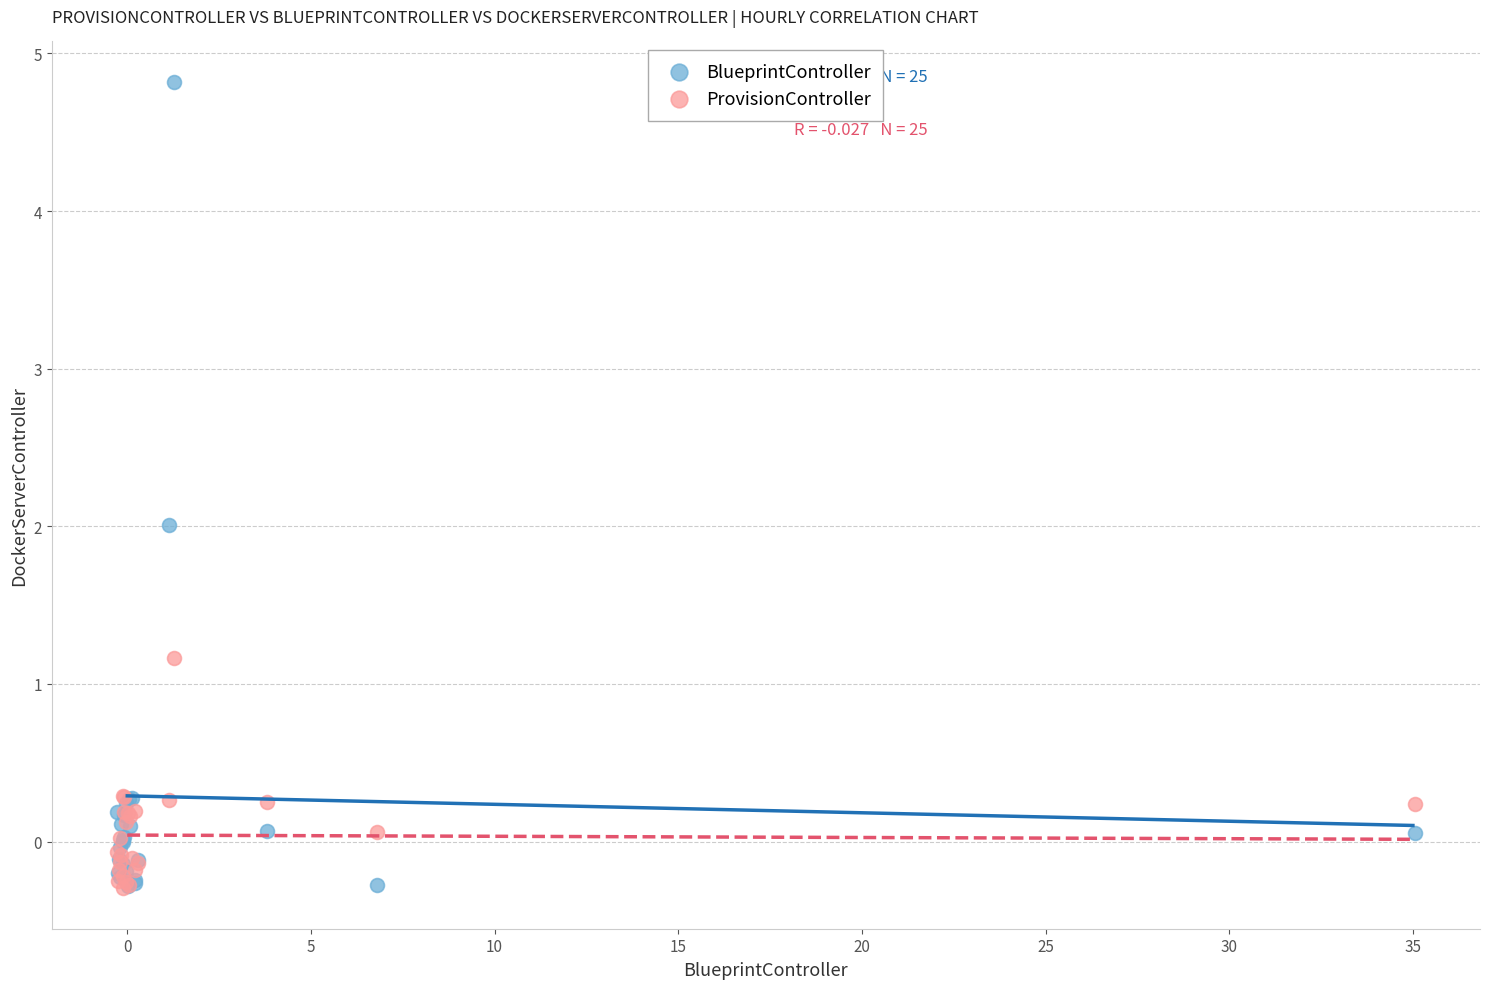

Which series has the largest Y range (max minus min)?

BlueprintController